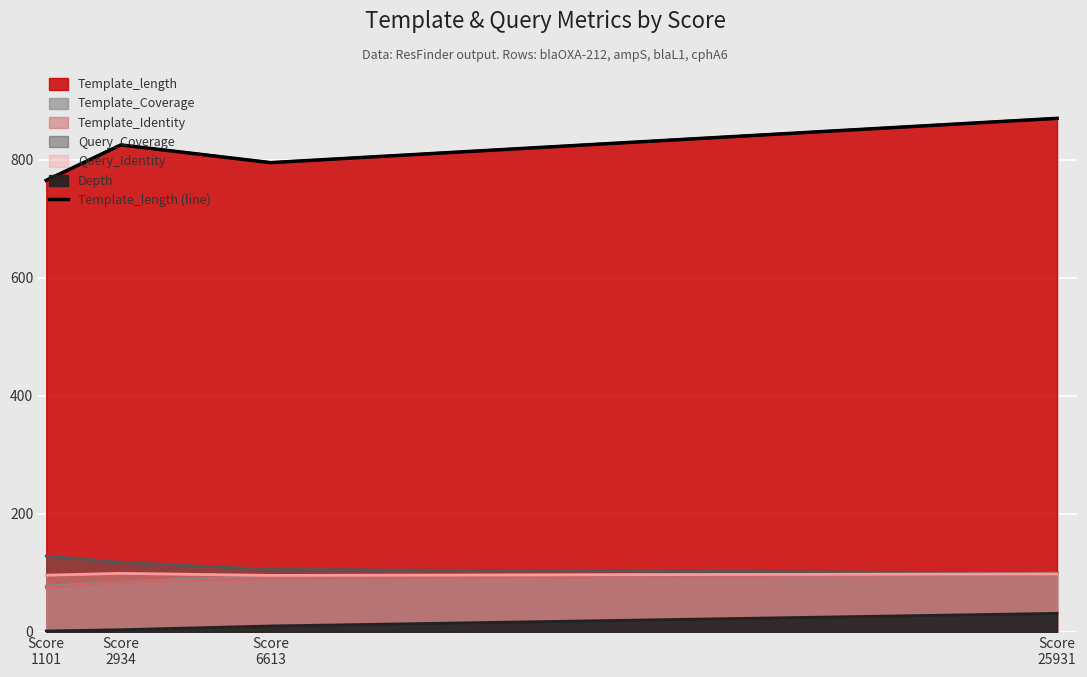

How many lines are shown in the chart?

1